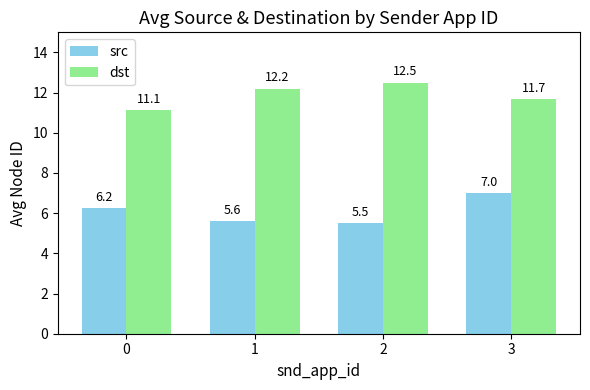

The dst series shows 22.0 at 2. True or false?

False